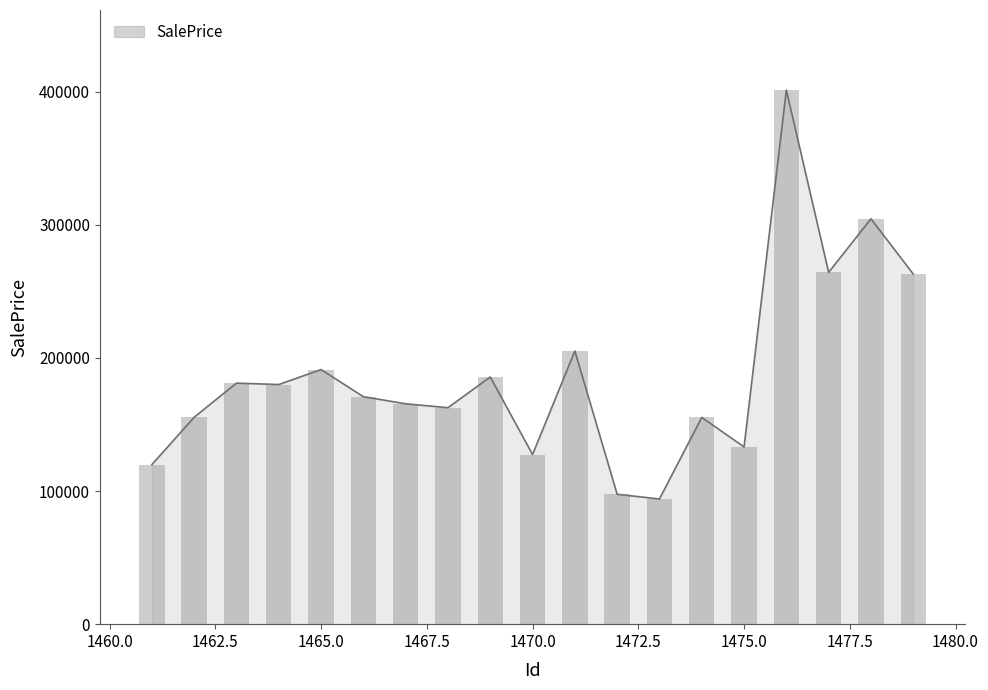

List the labels in order of value, smallest first.

1473, 1472, 1461, 1470, 1475, 1474, 1462, 1468, 1467, 1466, 1464, 1463, 1469, 1465, 1471, 1479, 1477, 1478, 1476